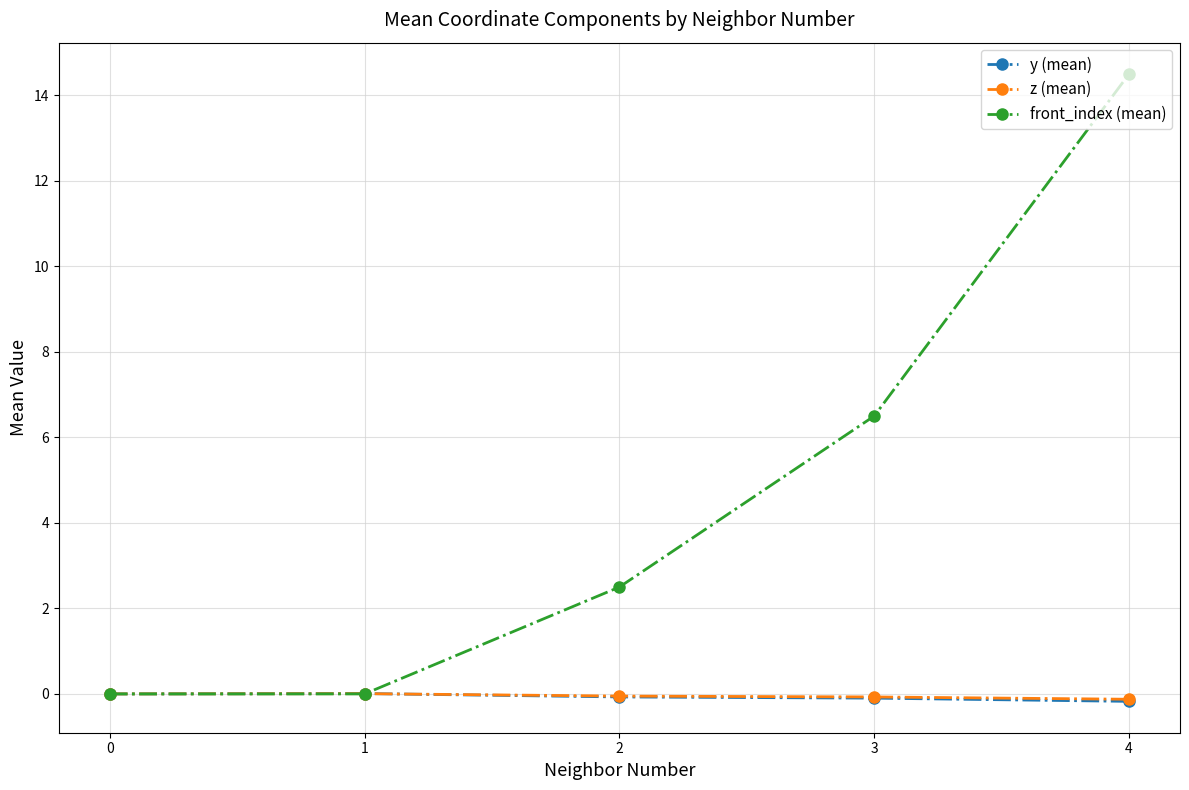

What is the greatest value displayed?

14.5